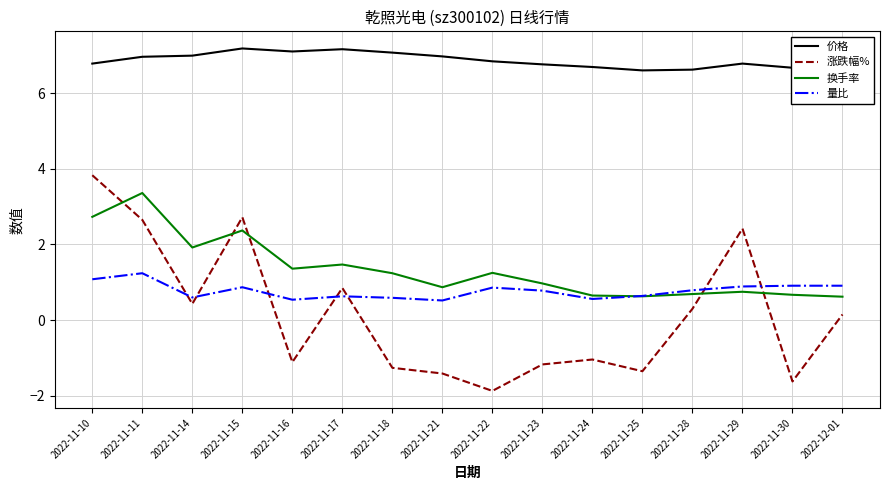

At which category does the chart reach its minimum across all series?

2022-11-22